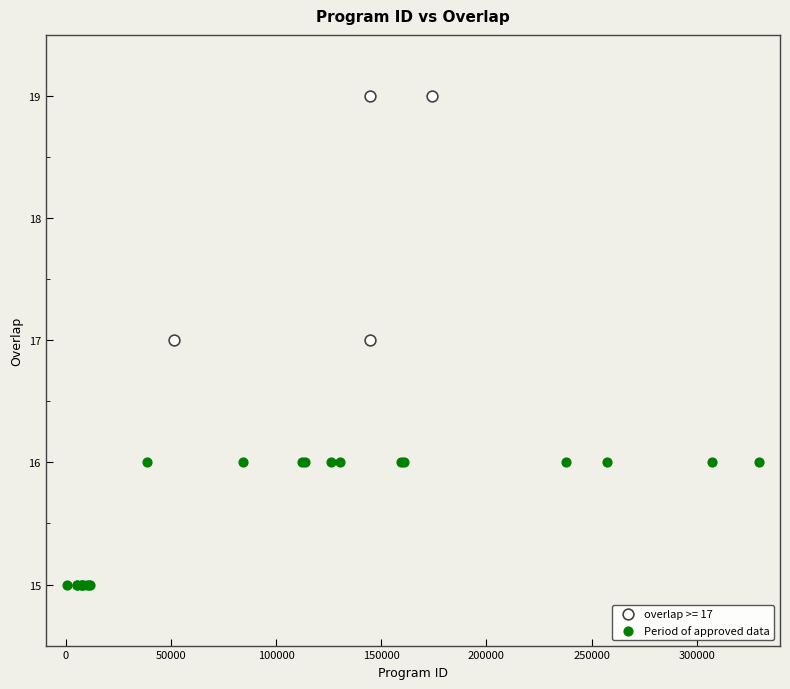

Which series has the largest Y range (max minus min)?

overlap >= 17